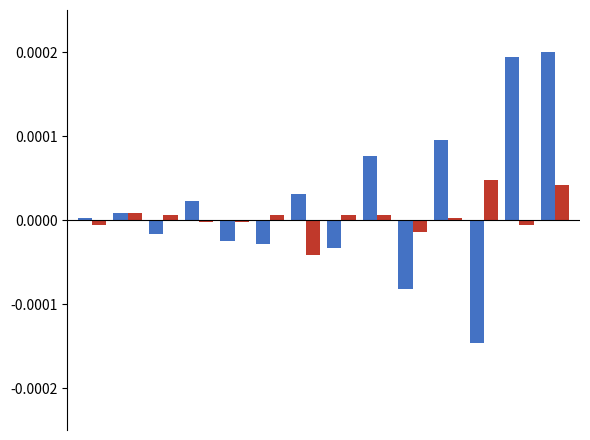

How many groups of bars are there?

14